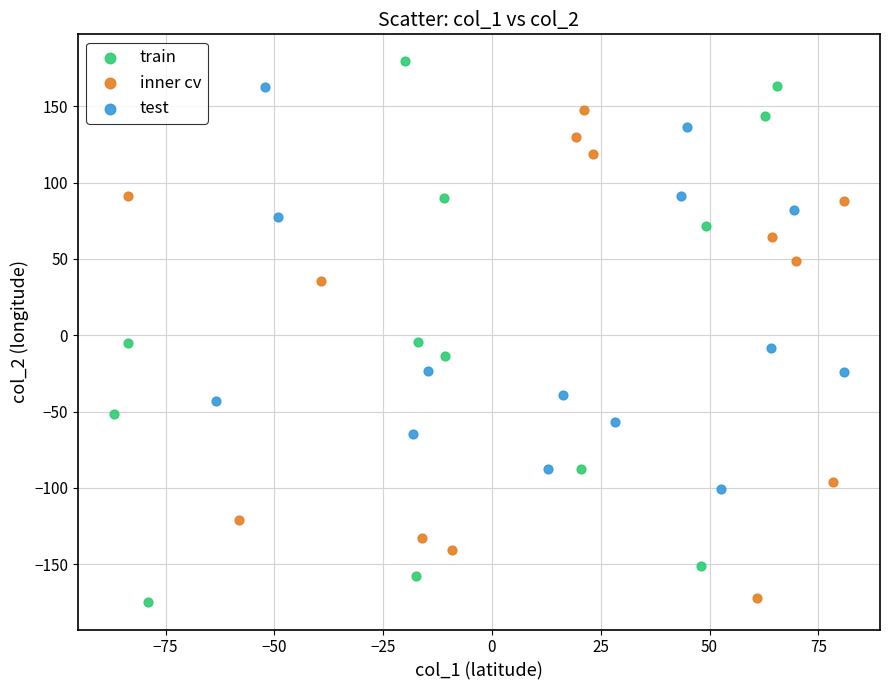

Which series has the largest Y range (max minus min)?

train